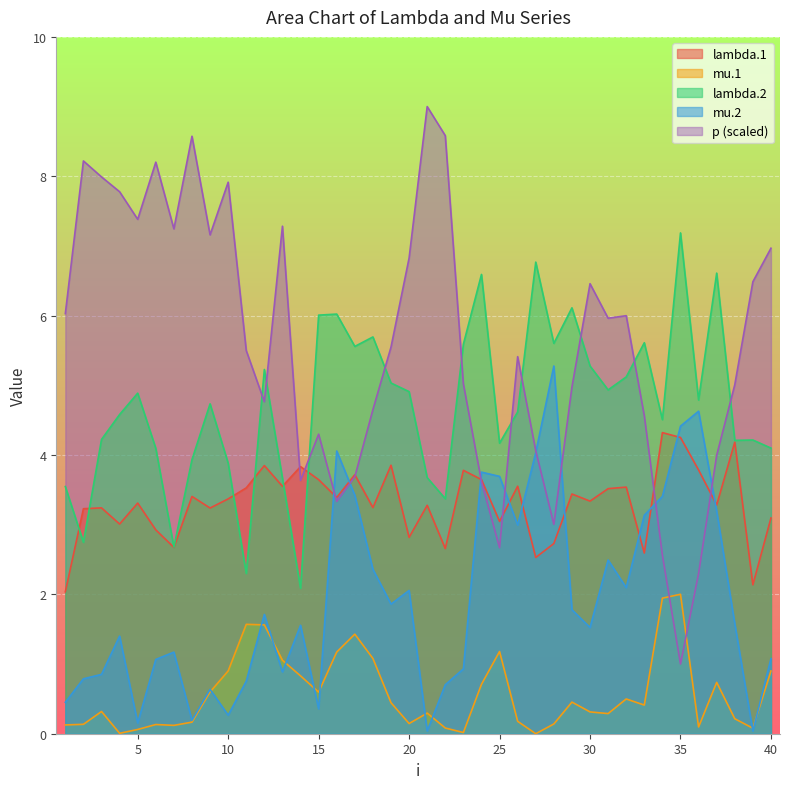

Is it true that p equals 9.0 at 21?

True